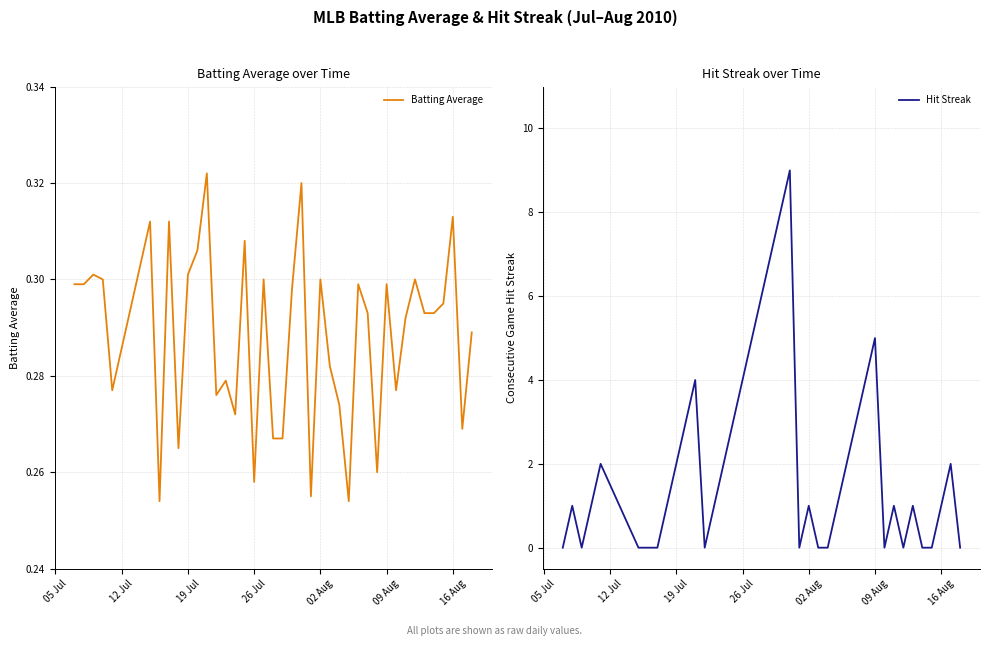

Which series has the largest total across all categories?

Hit Streak